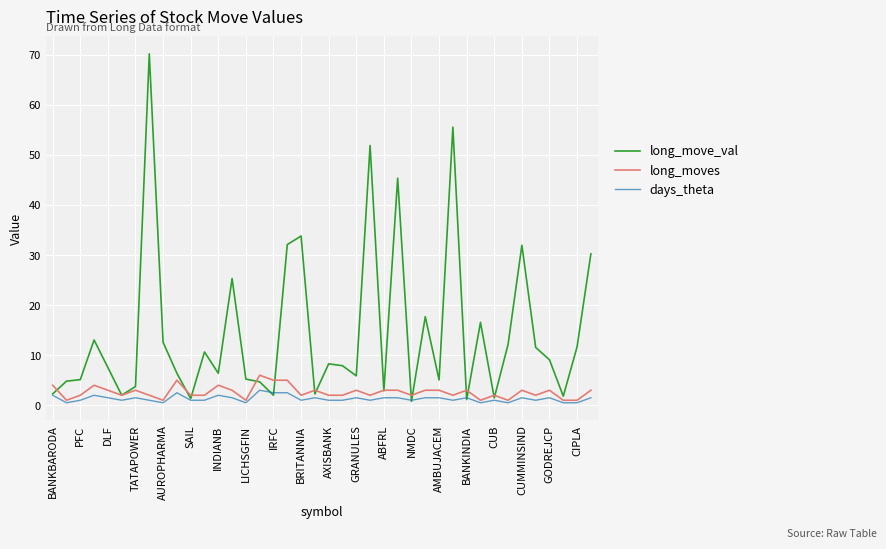

What is the maximum value for long_moves?

6.0